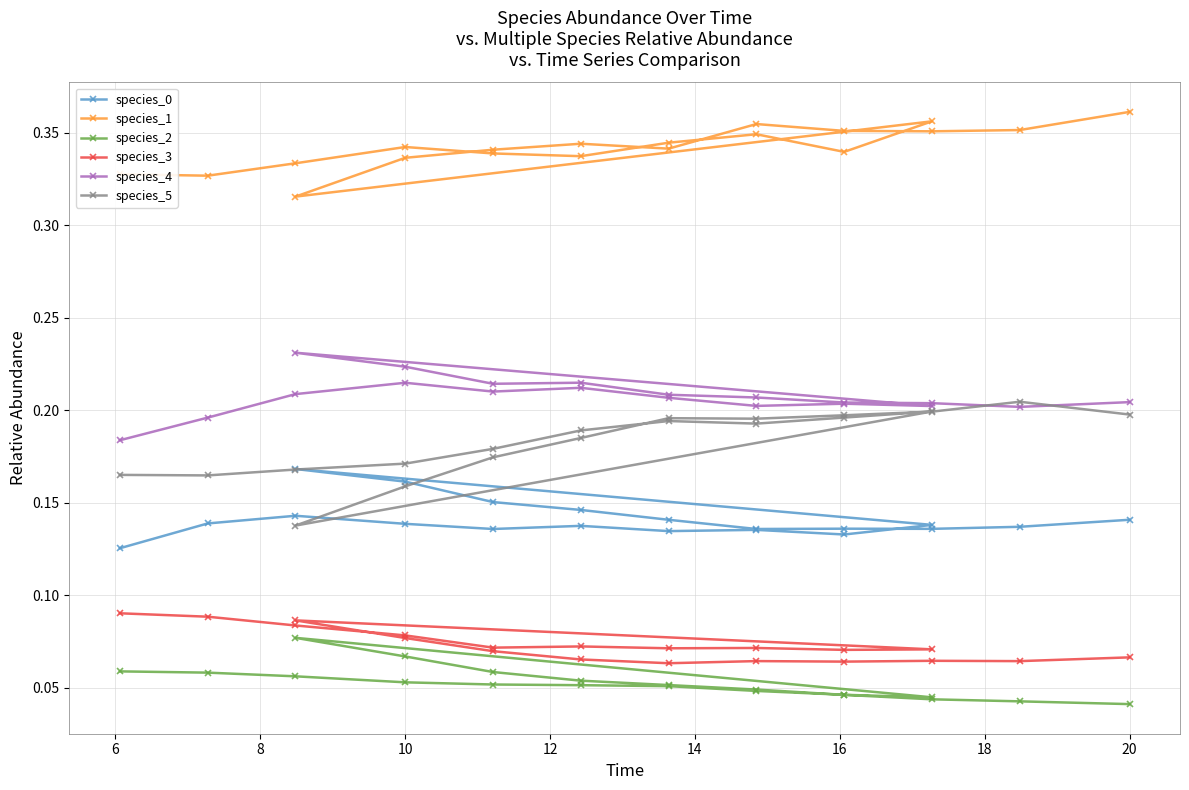

Reading left to right, transcribe all the data shown in this chart.

species_0: 0.1	0.1	0.1	0.1	0.1	0.1	0.1	0.1	0.1	0.1	0.2	0.2	0.2	0.1	0.1	0.1	0.1	0.1	0.1	0.1
species_1: 0.3	0.3	0.3	0.3	0.3	0.3	0.3	0.3	0.3	0.4	0.3	0.3	0.3	0.3	0.3	0.4	0.4	0.4	0.4	0.4
species_2: 0.1	0.1	0.1	0.1	0.1	0.1	0.1	0.0	0.0	0.0	0.1	0.1	0.1	0.1	0.1	0.0	0.0	0.0	0.0	0.0
species_3: 0.1	0.1	0.1	0.1	0.1	0.1	0.1	0.1	0.1	0.1	0.1	0.1	0.1	0.1	0.1	0.1	0.1	0.1	0.1	0.1
species_4: 0.2	0.2	0.2	0.2	0.2	0.2	0.2	0.2	0.2	0.2	0.2	0.2	0.2	0.2	0.2	0.2	0.2	0.2	0.2	0.2
species_5: 0.2	0.2	0.2	0.2	0.2	0.2	0.2	0.2	0.2	0.2	0.1	0.2	0.2	0.2	0.2	0.2	0.2	0.2	0.2	0.2